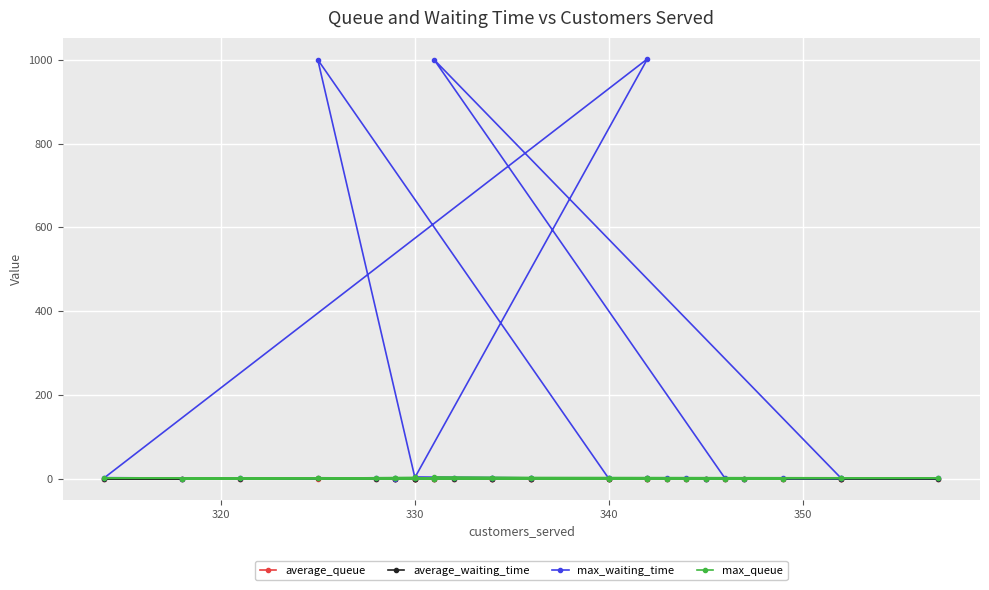

Reading right to left, what are all the values shown in this chart?

average_queue: 0.0	0.0	0.0	0.0	0.0	0.0	0.0	0.0	0.0	0.0	0.0	0.0	0.0	0.0	0.0	0.0	0.0	0.0	0.0	0.0	0.0	0.0	0.0	0.1	0.0	0.0	0.0	0.0	0.0	0.0
average_waiting_time: 0.0	0.0	0.0	0.0	0.0	0.0	0.0	0.0	0.0	0.0	0.0	3.1	0.0	0.0	0.0	0.0	0.0	3.0	0.1	0.0	0.0	0.0	3.1	0.1	0.1	0.0	0.0	0.1	0.0	0.0
max_waiting_time: 0.9	1.0	2.1	3.0	1.9	2.0	2.0	2.0	1.6	1.5	1.8	1000.0	1.5	2.0	2.8	1.7	3.4	1002.0	3.0	2.5	1.2	1.7	1000.0	5.0	5.0	2.9	2.0	3.0	1.3	2.2
max_queue: 2.0	1.0	2.0	2.0	1.0	1.0	1.0	2.0	2.0	1.0	1.0	4.0	3.0	1.0	3.0	2.0	2.0	2.0	3.0	3.0	1.0	1.0	2.0	4.0	3.0	2.0	2.0	2.0	1.0	2.0